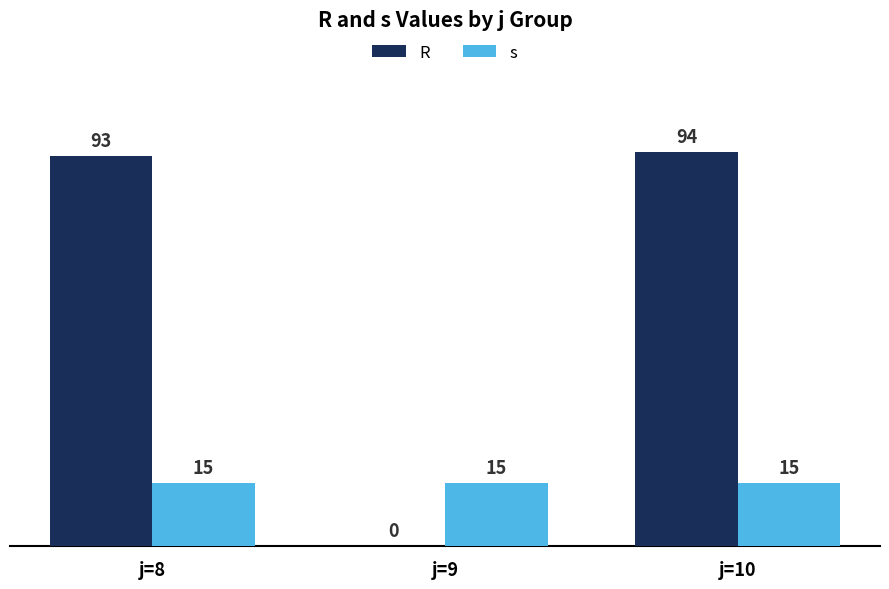

What is the sum of the s values at j=10 and j=8?

30